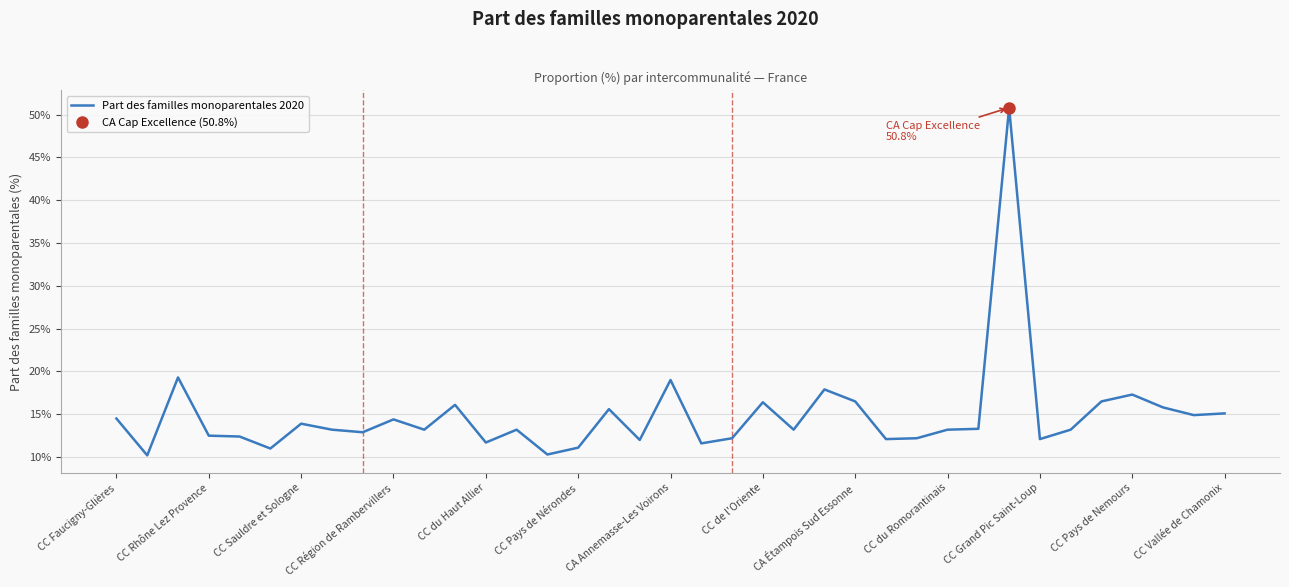

What is the average value?

14.9